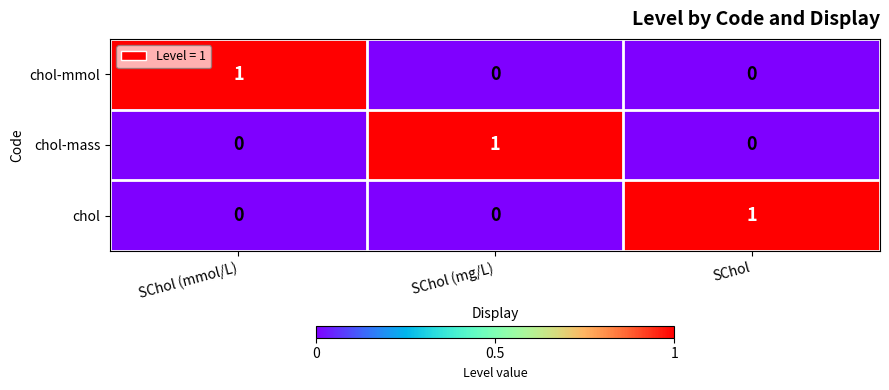

The chol-mmol series shows 1 at SChol (mmol/L). True or false?

True